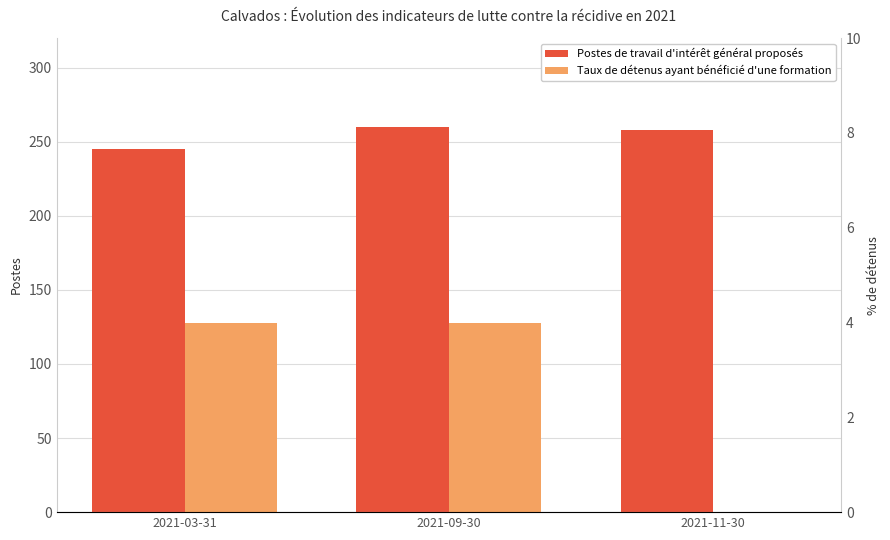

Does the chart contain any negative values?

No